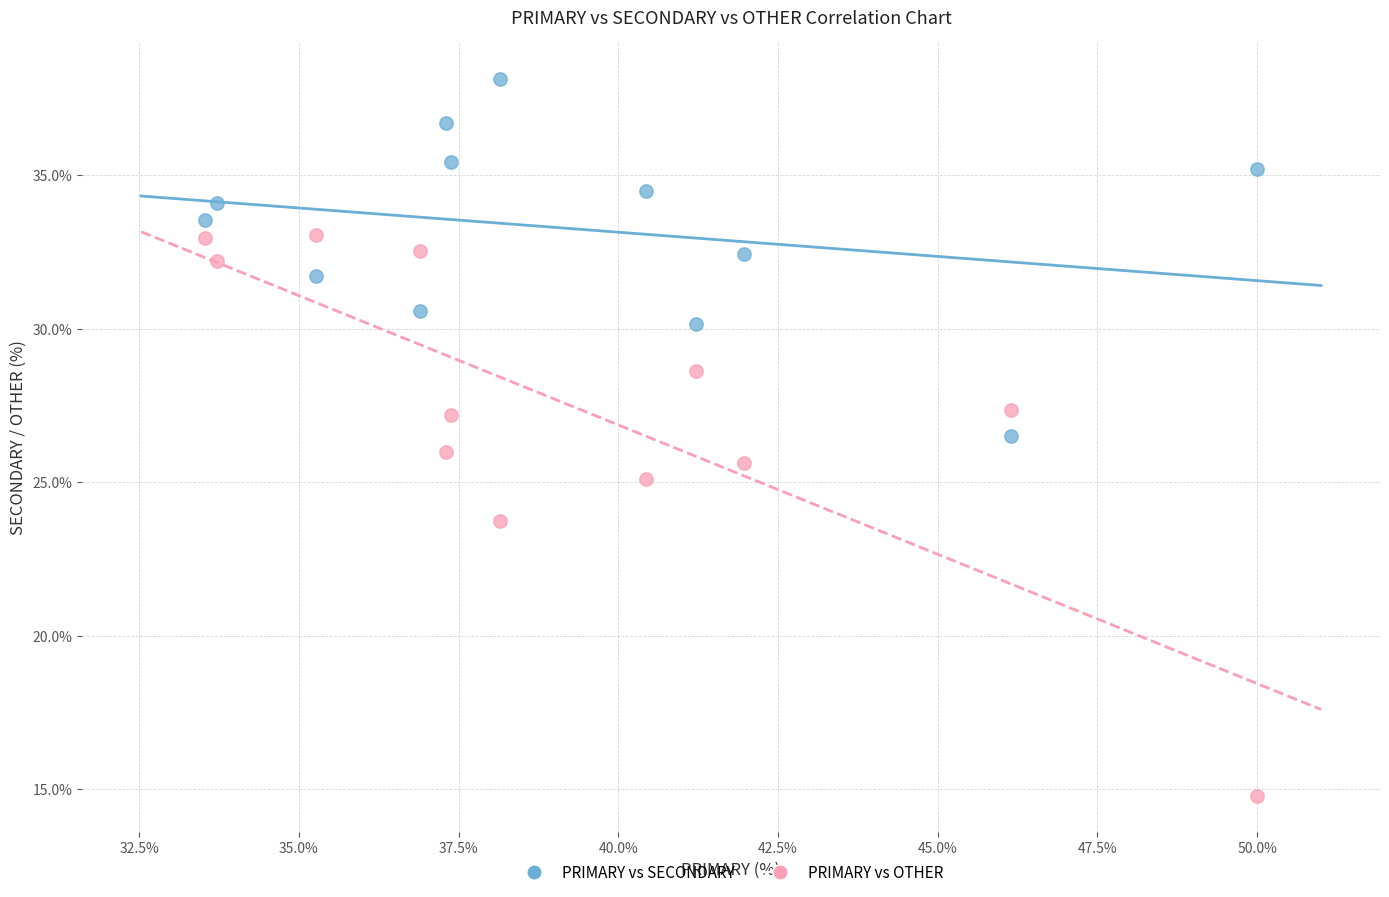

In the PRIMARY vs OTHER series, what Y value is closest to 23?

23.7